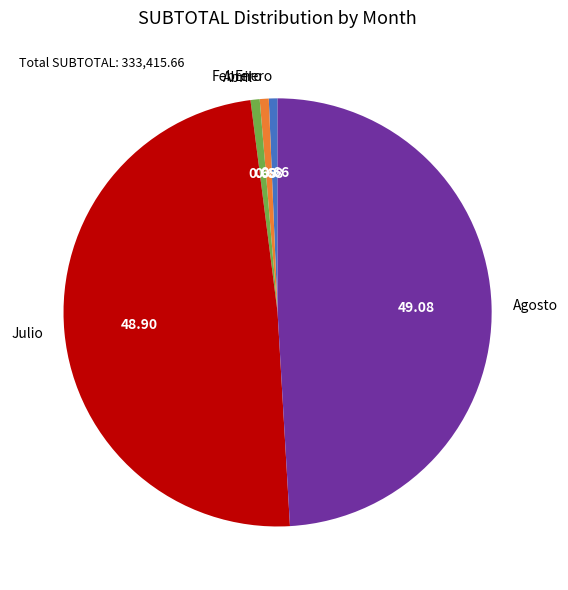

What is the ratio of the value at Agosto to the value at Julio?

1.0